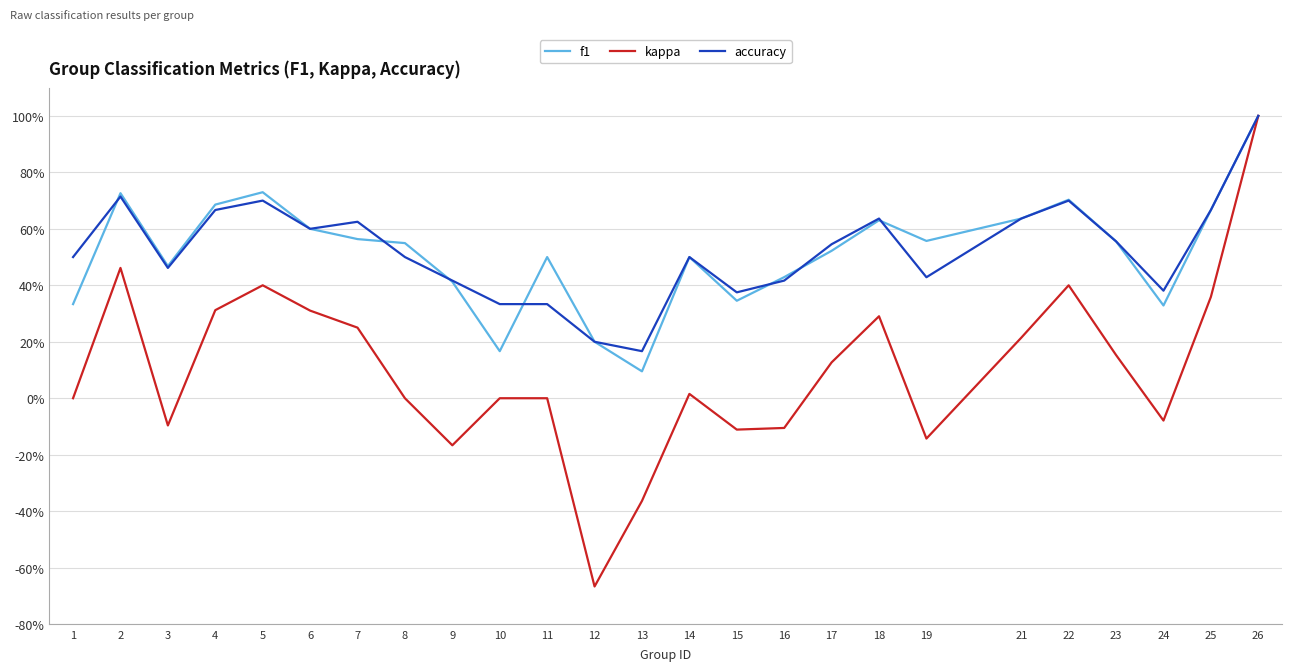

Is the value of f1 at 12 greater than the value of accuracy at 5?

No